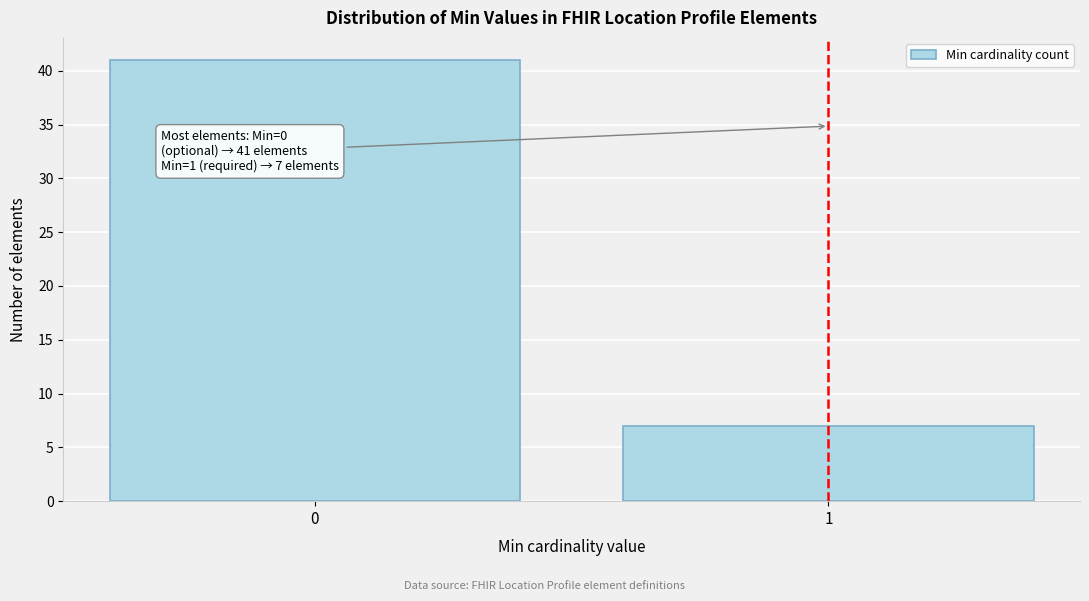

Reading left to right, transcribe all the data shown in this chart.

0=41	1=7